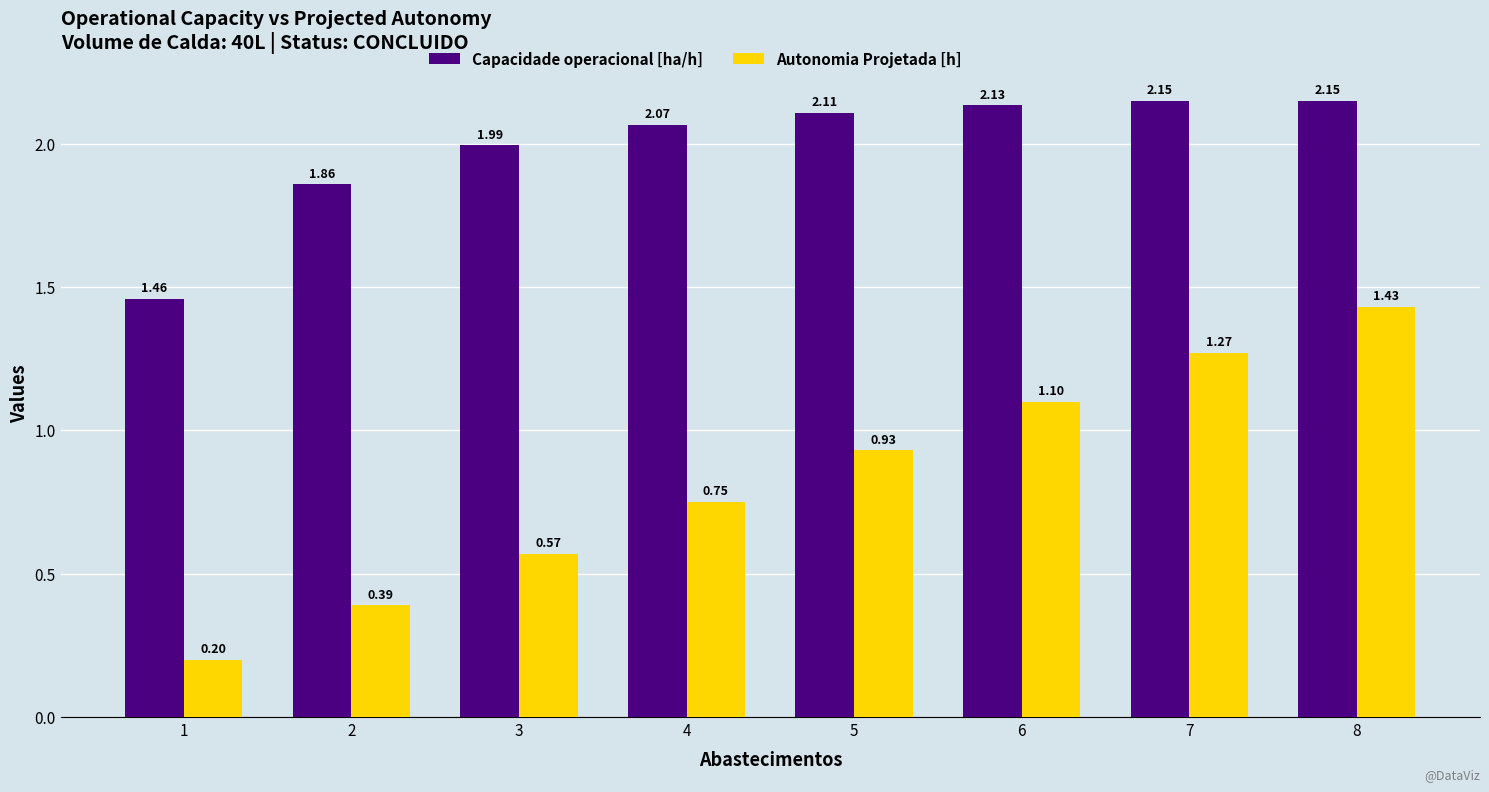

Which series has the largest range (max minus min)?

Autonomia Projetada [h]